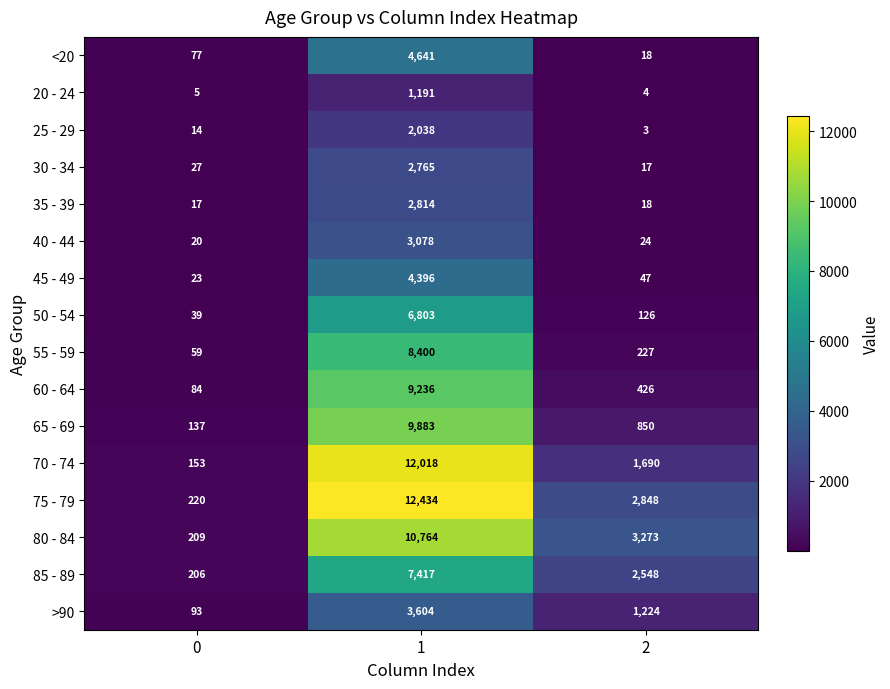

What is the total value across all series at 1?

101482